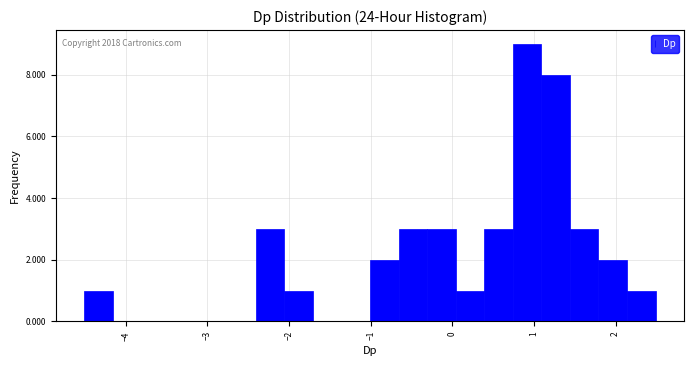

Around what value on the x-axis is the tallest bar? Give the approximate position of its centre, as read against the axis.

0.9